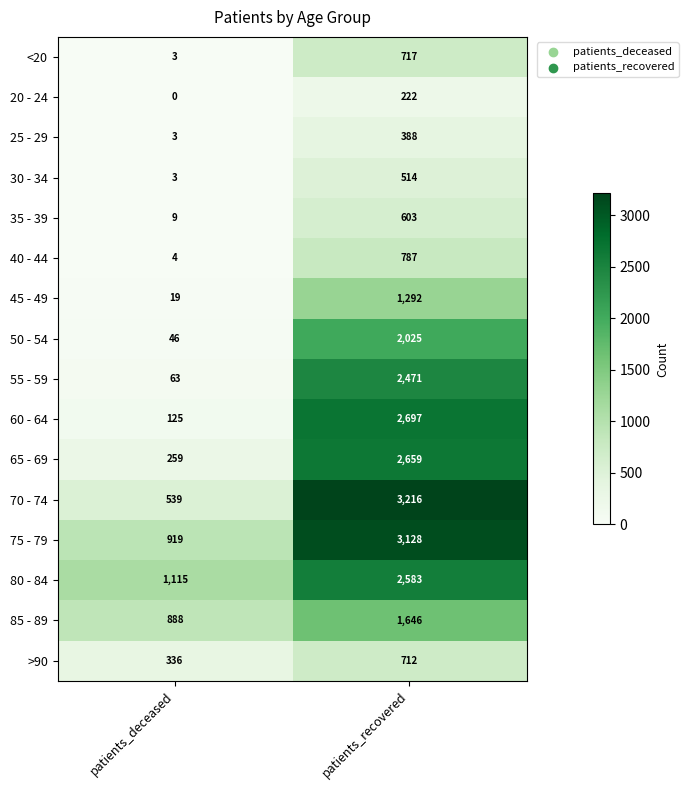

What value does the 70 - 74 series have at patients_deceased?

539